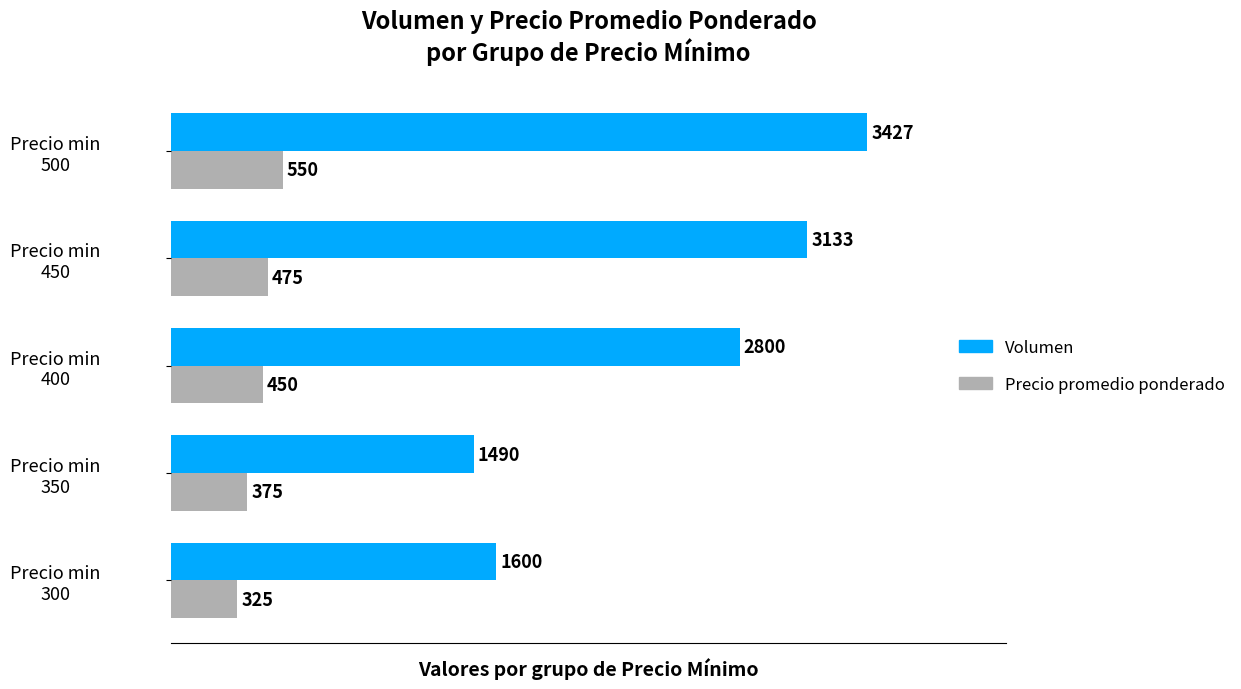

What is the difference between the second highest and minimum values in the Precio promedio ponderado series?

150